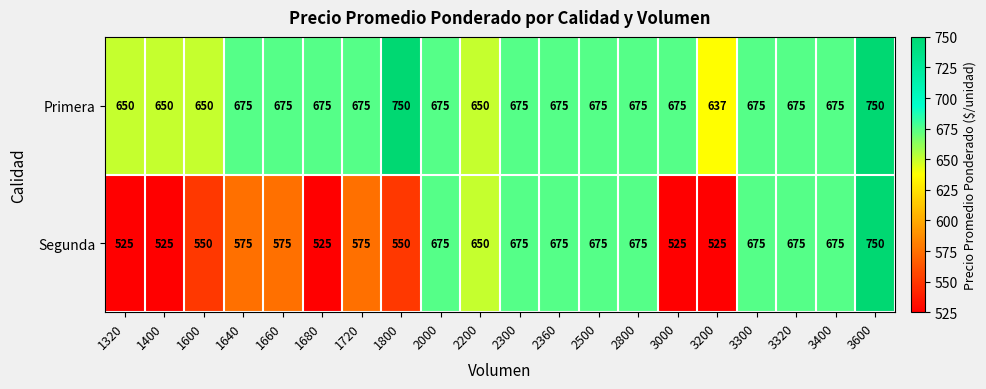

How many Segunda values are between 550 and 675?

14